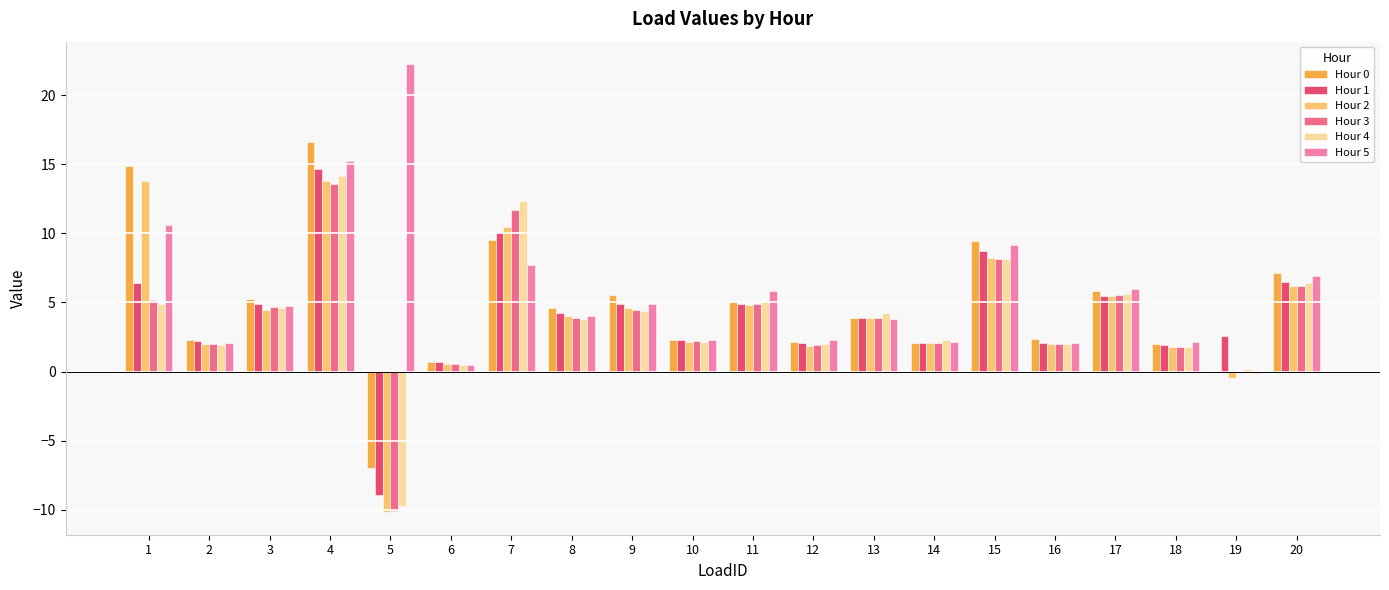

The Hour 5 series shows 2.8 at 11. True or false?

False